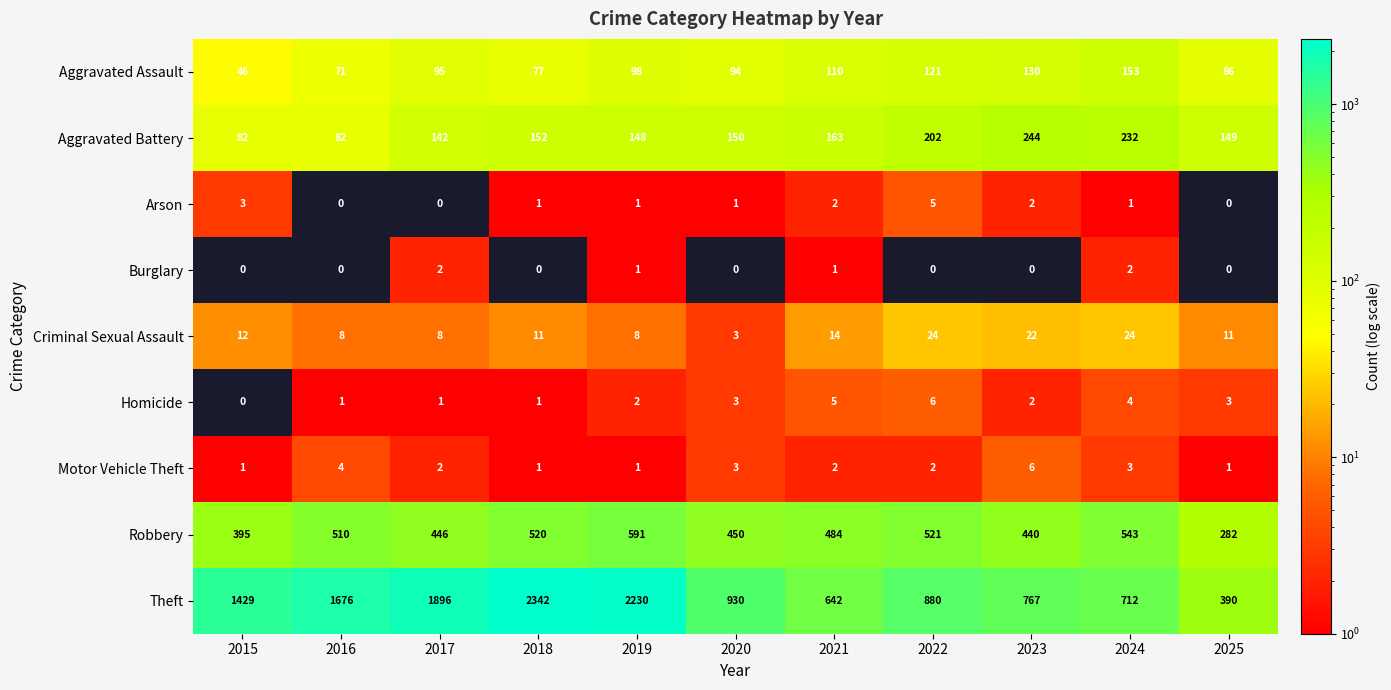

Is the value of Aggravated Assault at 2016 greater than the value of Motor Vehicle Theft at 2018?

Yes